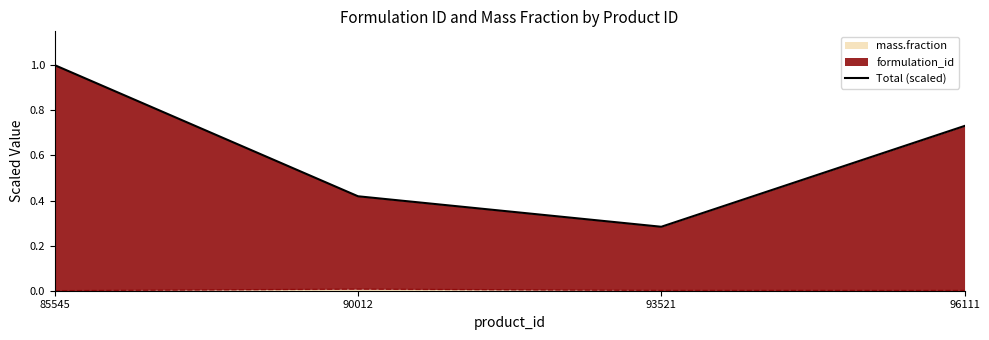

True or false: the data has more than 2 interior local peaks.

False